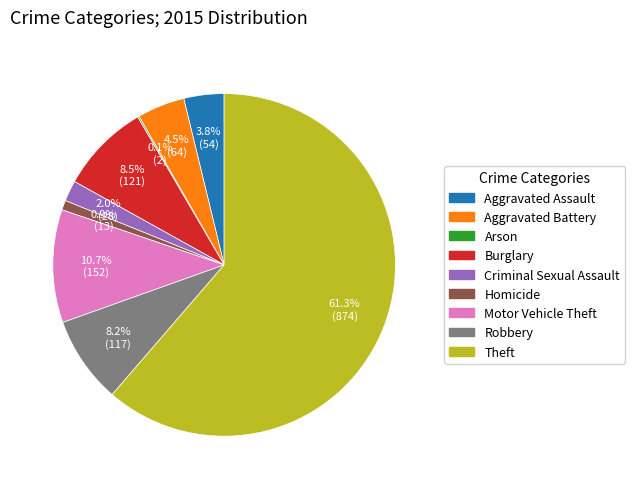

Between Motor Vehicle Theft and Aggravated Battery, which is larger?

Motor Vehicle Theft